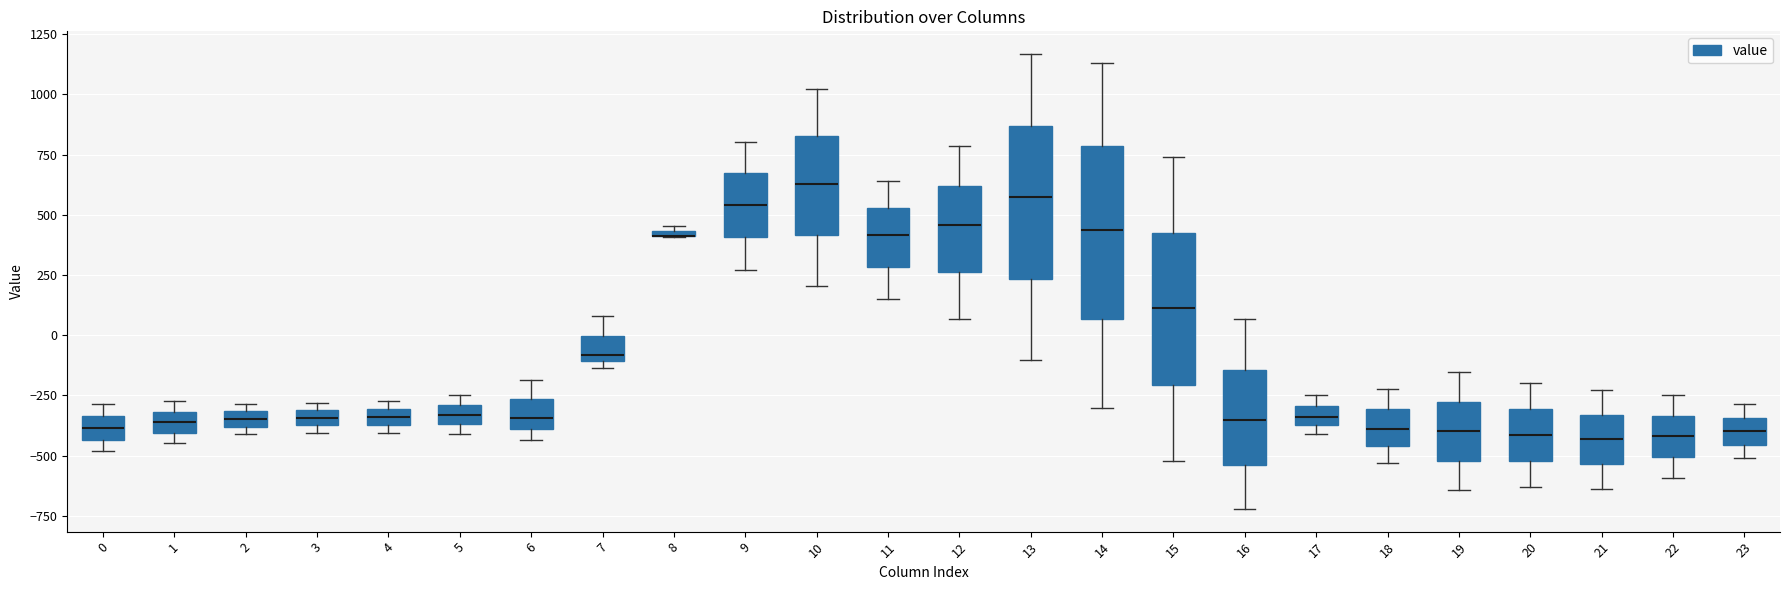

Comparing the boxes themselves (not the whiskers), which one is the tallest?

14